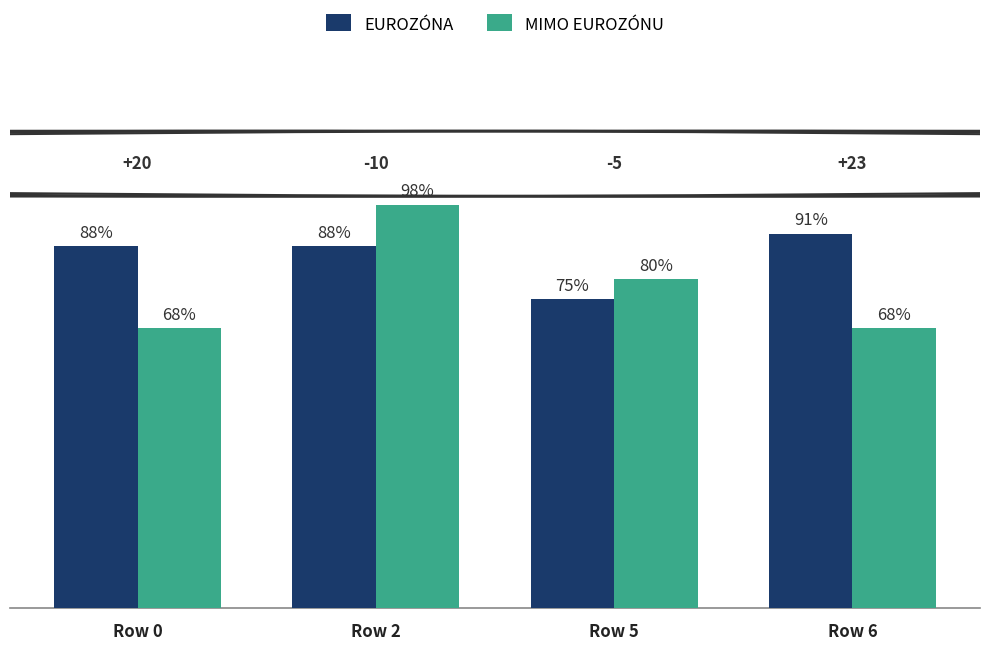

Where does the MIMO EUROZÓNU series first go above 80?

Row 2